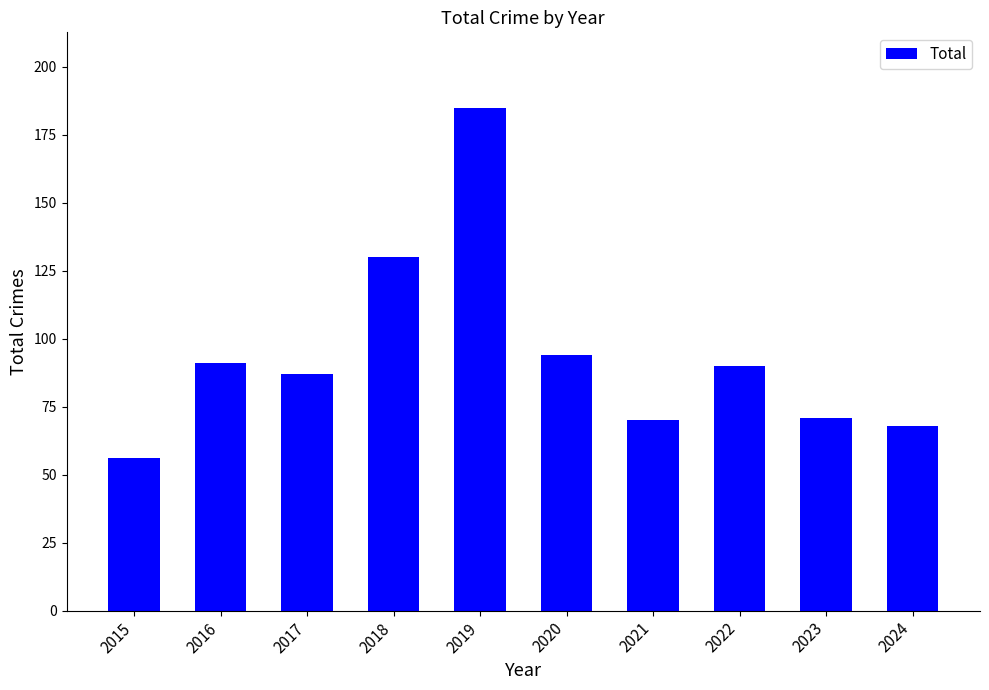

Reading right to left, extract all data points from this chart.

68	71	90	70	94	185	130	87	91	56